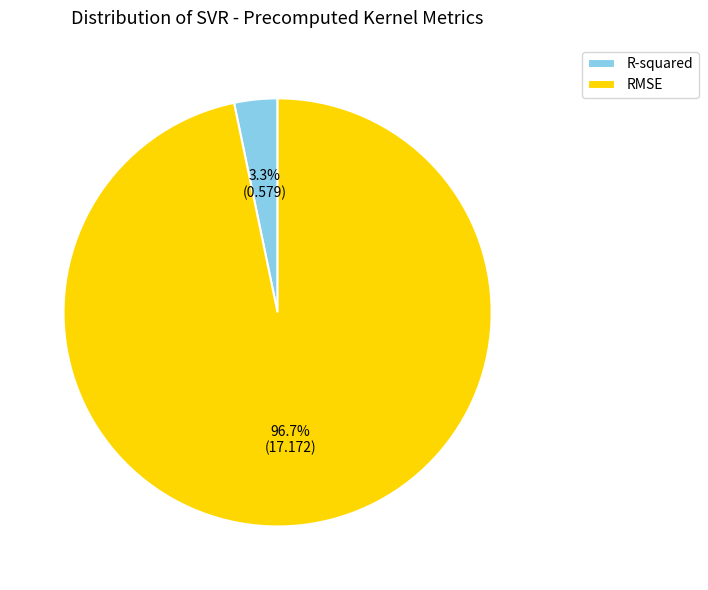

Do RMSE and R-squared together represent more than half of the pie?

Yes